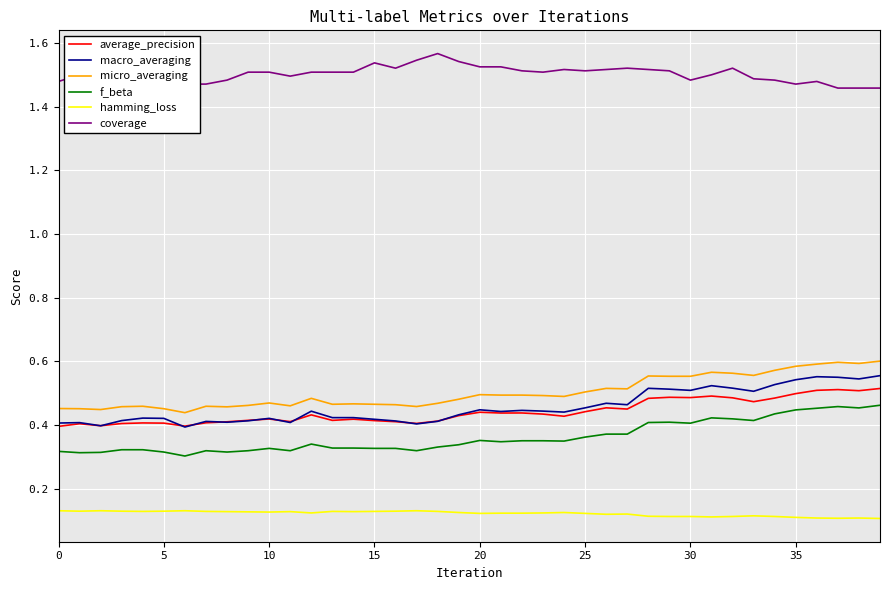

True or false: micro_averaging and hamming_loss cross at least once.

False